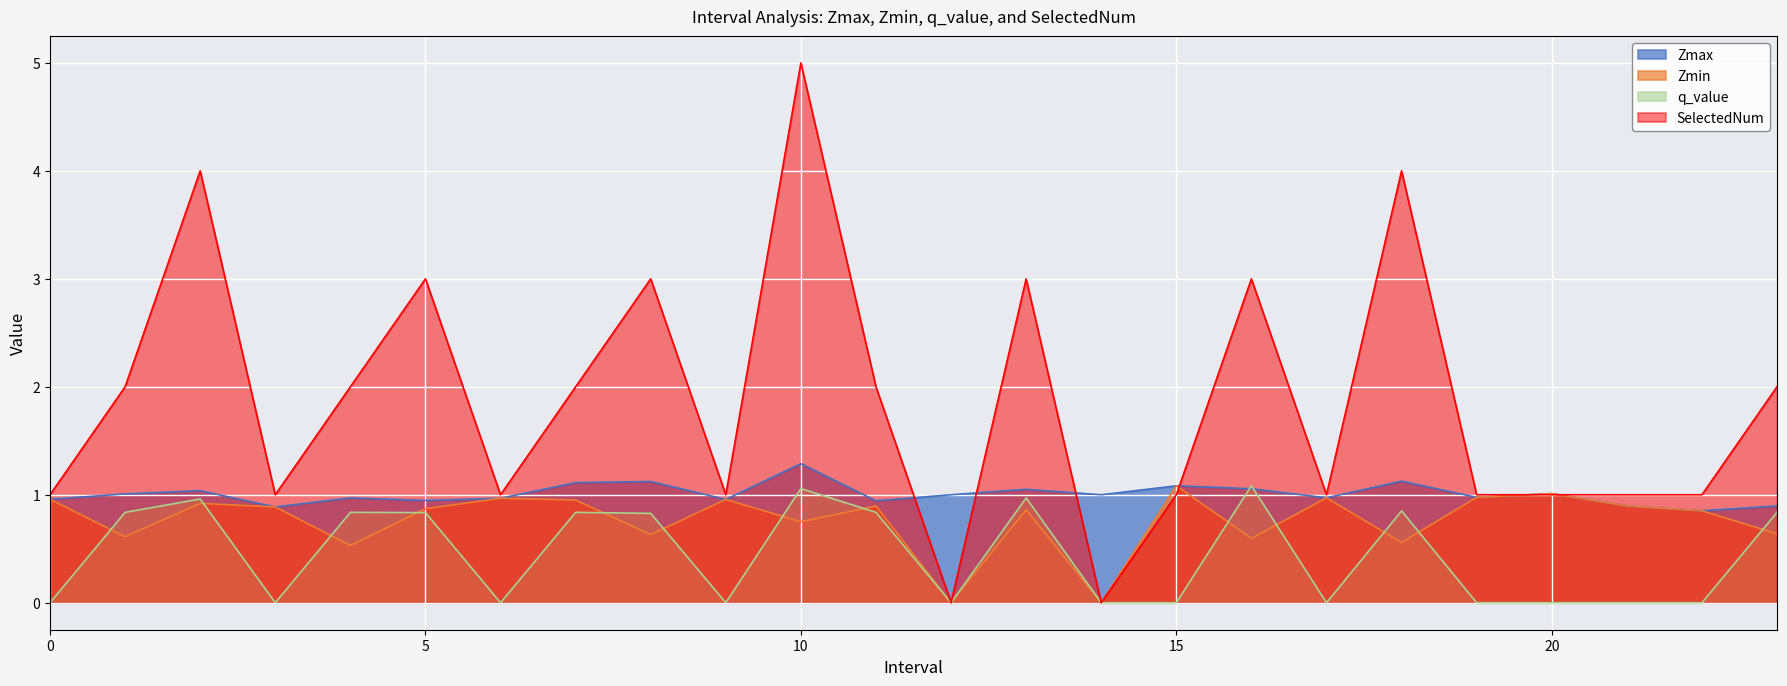

What is the sum of the Zmax values at 13 and 12?

2.1